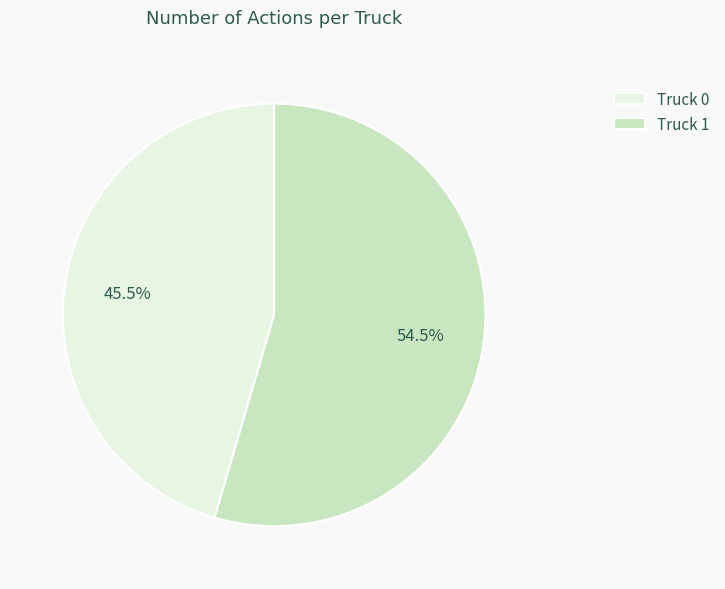

Is the sum of Truck 0 and Truck 1 greater than half?

Yes